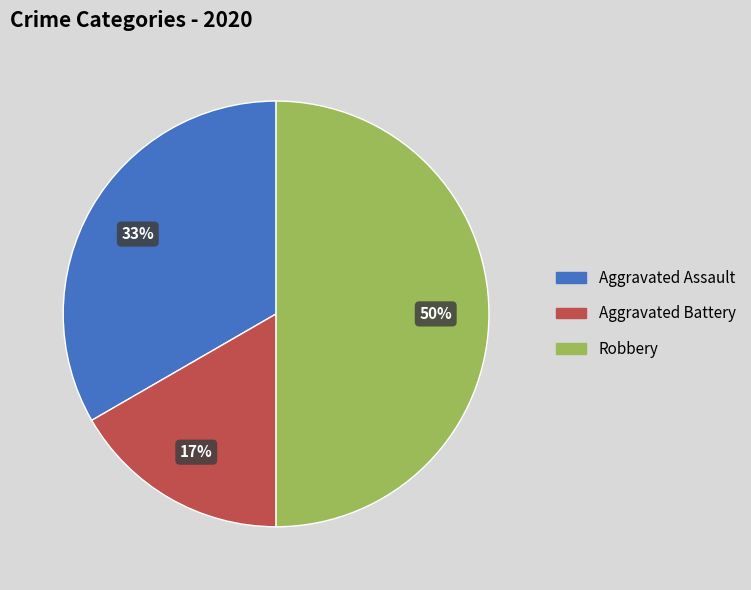

To the nearest percent, what is the average slice percentage?

33%